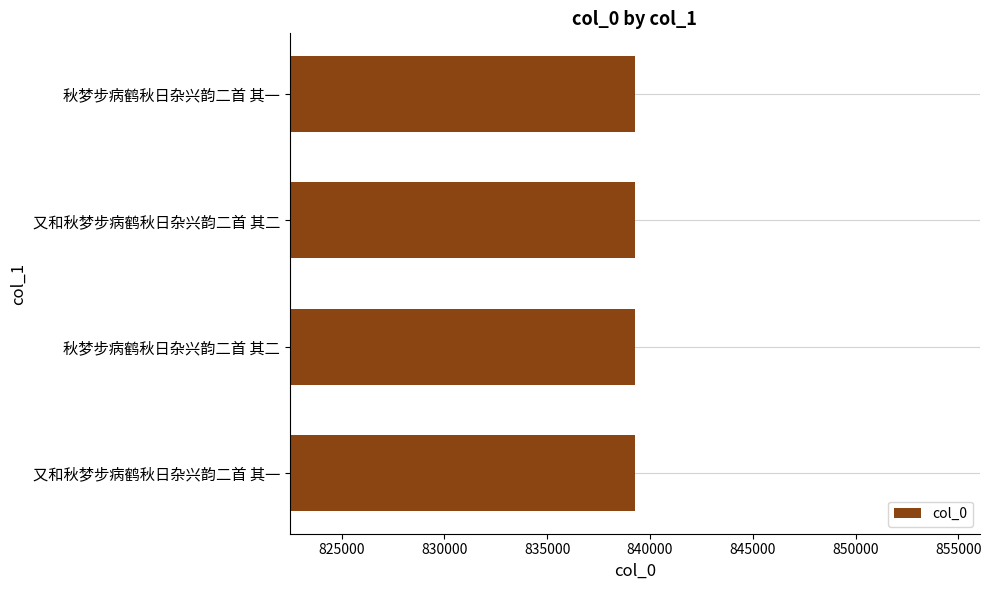

How many data points does each series have?

4